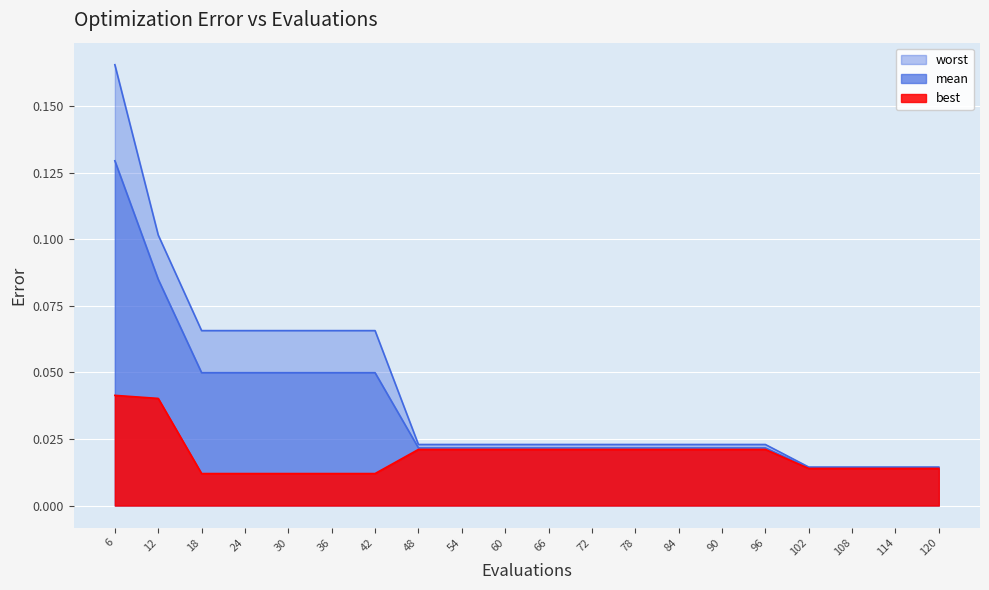

List the series in order of their peak value, highest first.

worst, mean, best